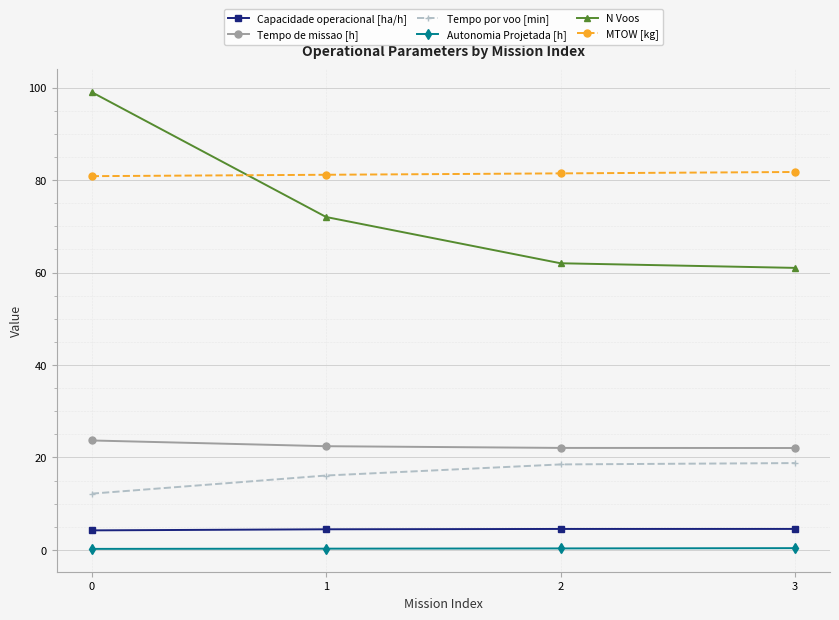

True or false: Capacidade operacional [ha/h] and Tempo de missao [h] intersect in this chart.

False